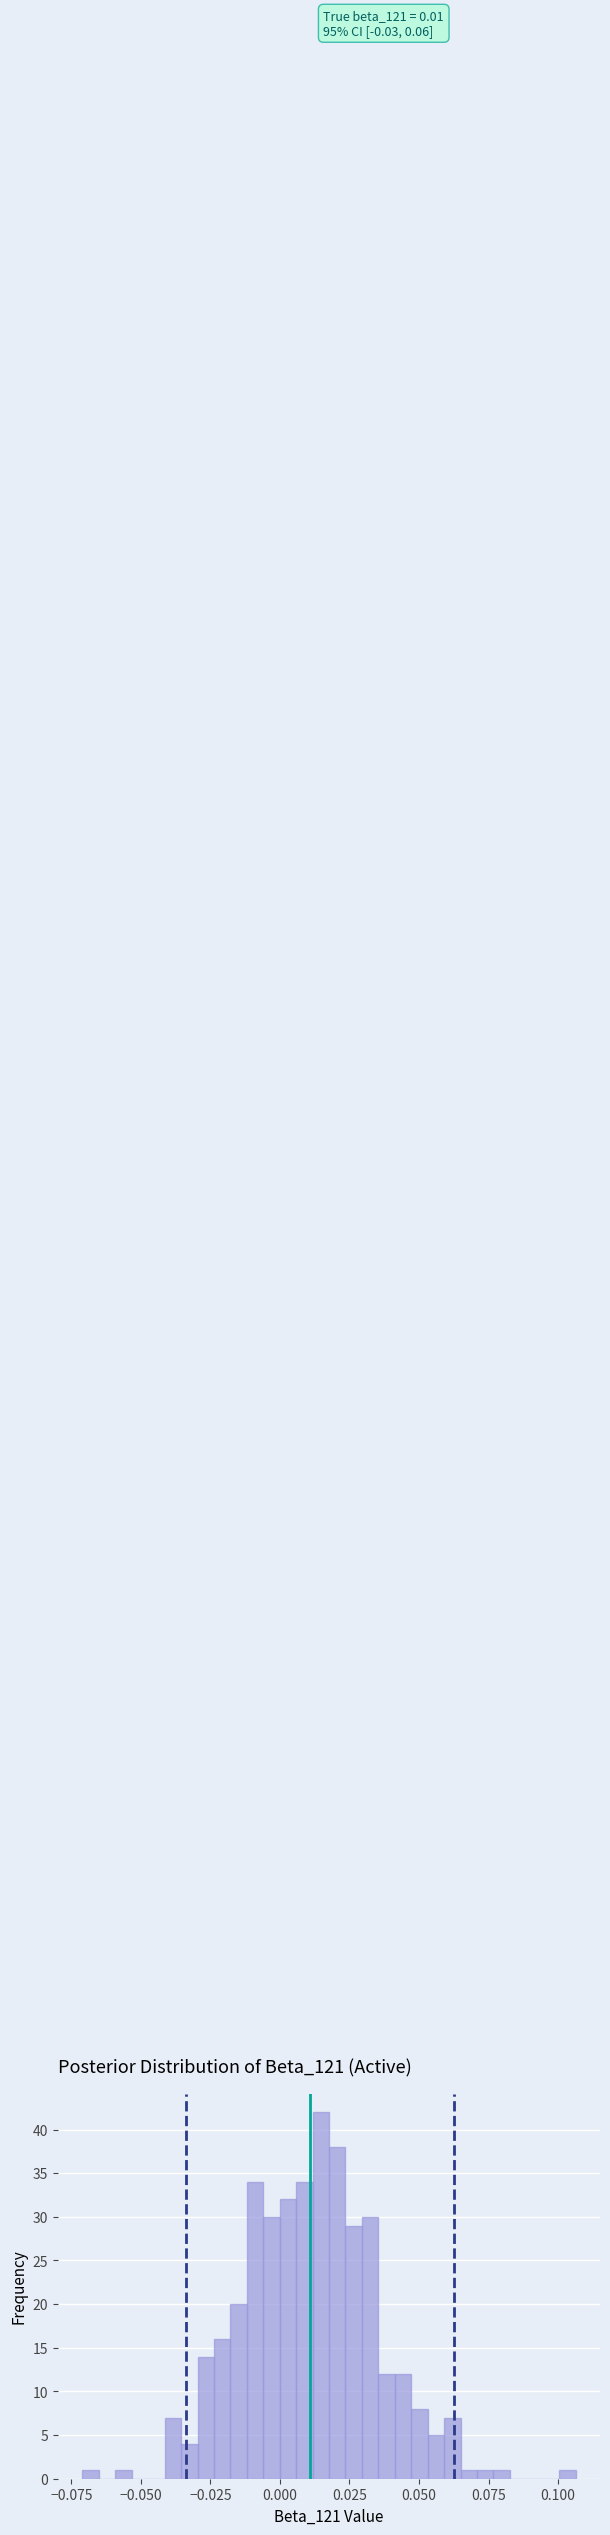

Around what value on the x-axis is the tallest bar? Give the approximate position of its centre, as read against the axis.

0.015